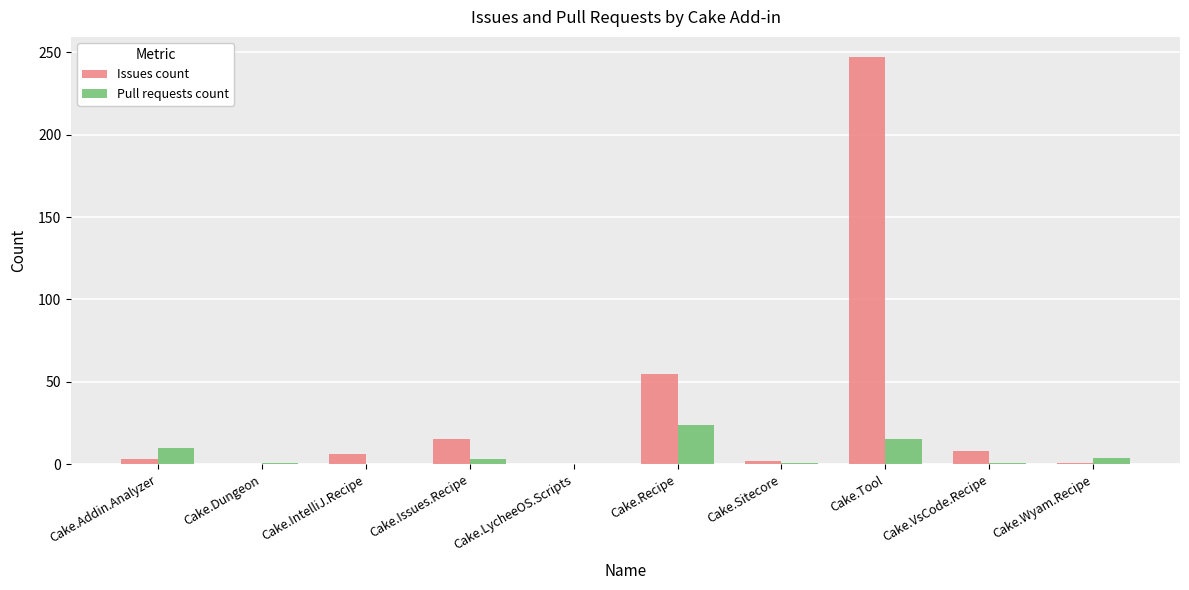

What are all the series names shown in the legend?

Issues count, Pull requests count